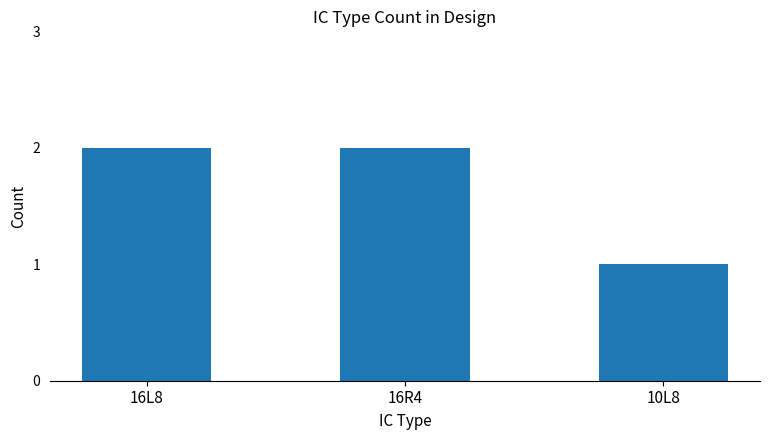

What is the ratio of the value at 16R4 to the value at 16L8?

1.0